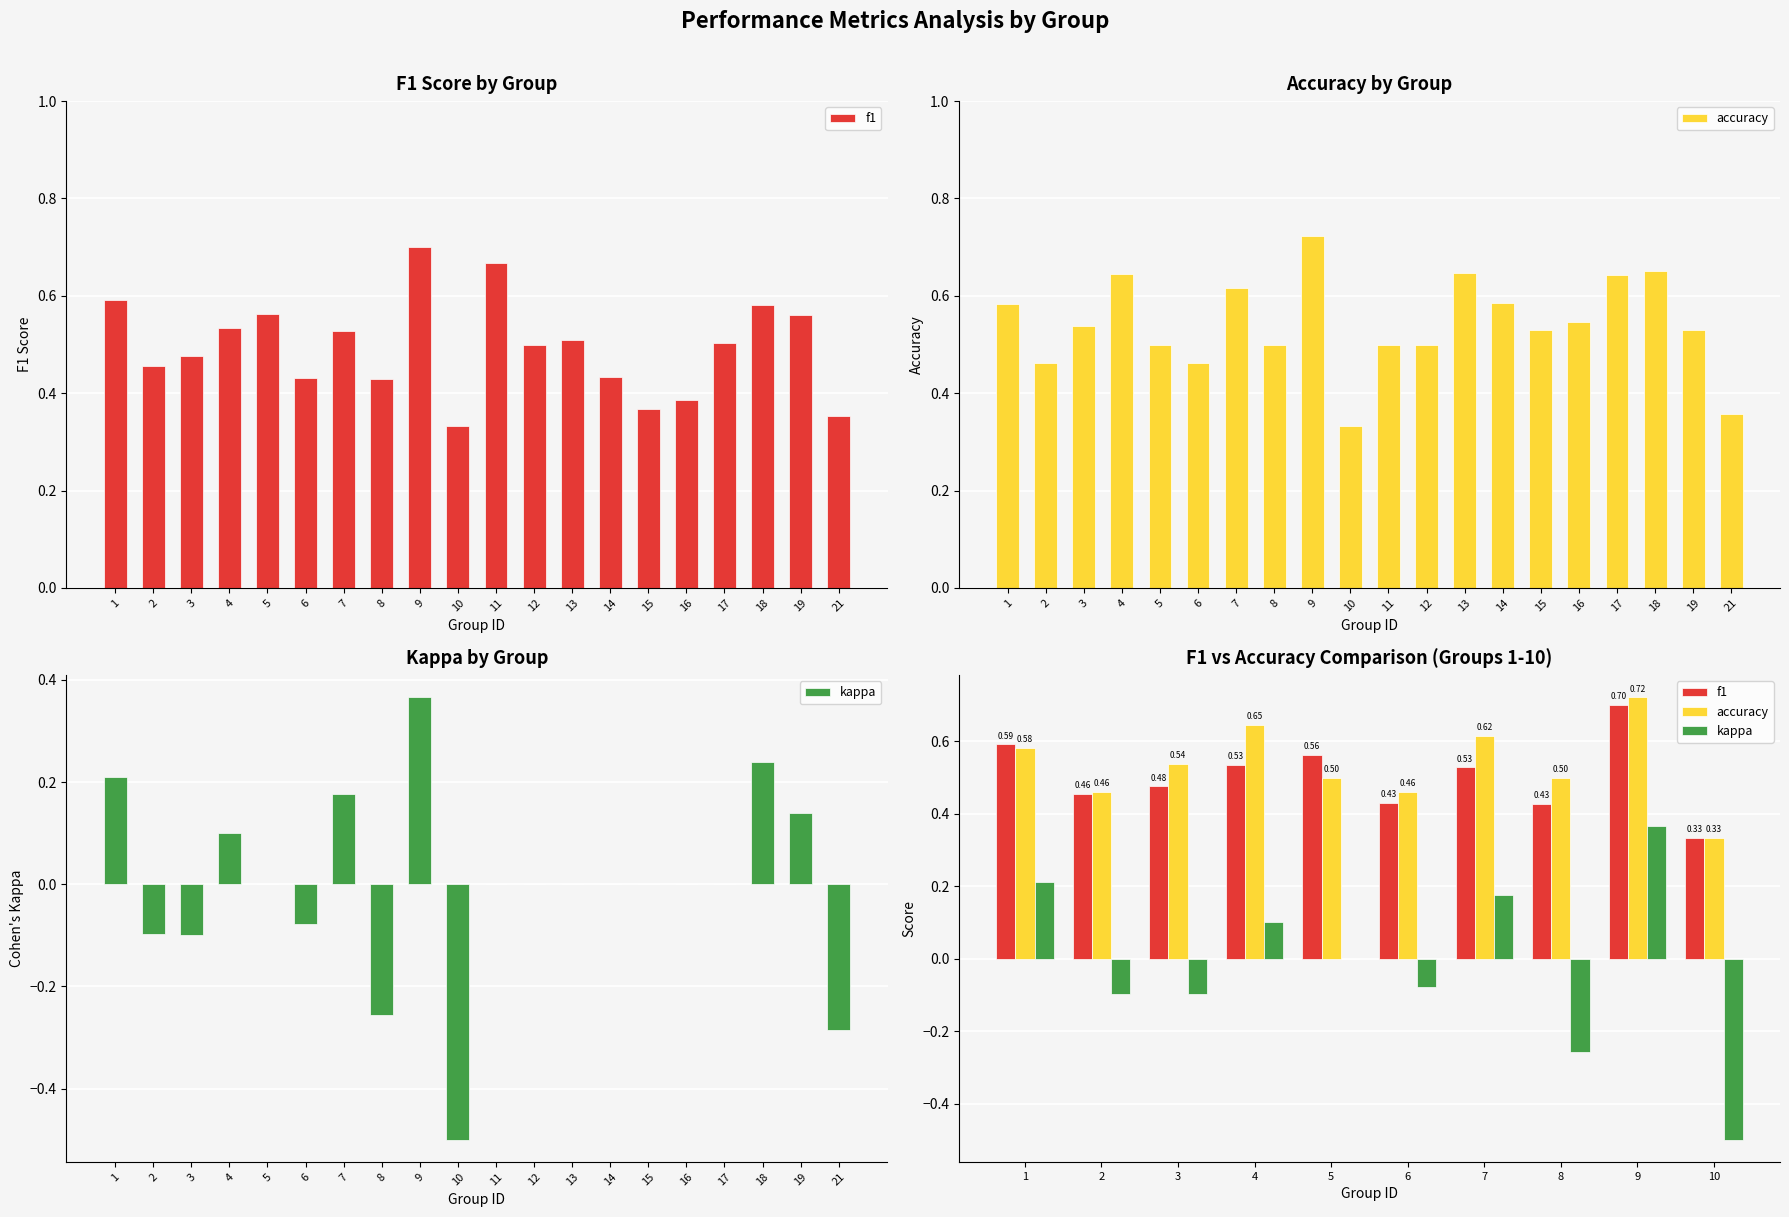

What is the sum of the f1 values at 3 and 10?

0.8